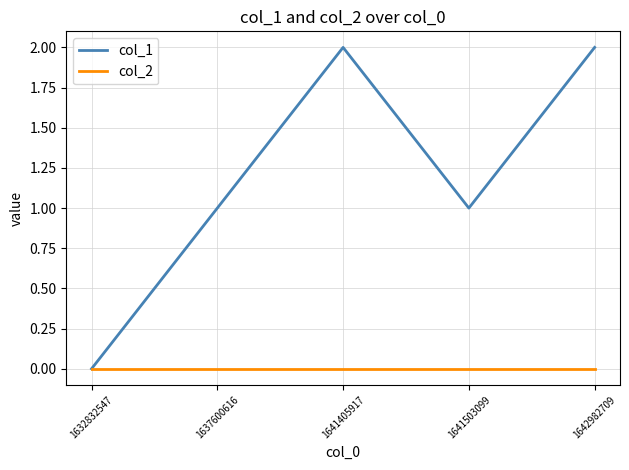

Reading right to left, extract all data points from this chart.

col_1: 1642982709=2	1641503099=1	1641405917=2	1637600616=1	1632832547=0
col_2: 1642982709=0	1641503099=0	1641405917=0	1637600616=0	1632832547=0